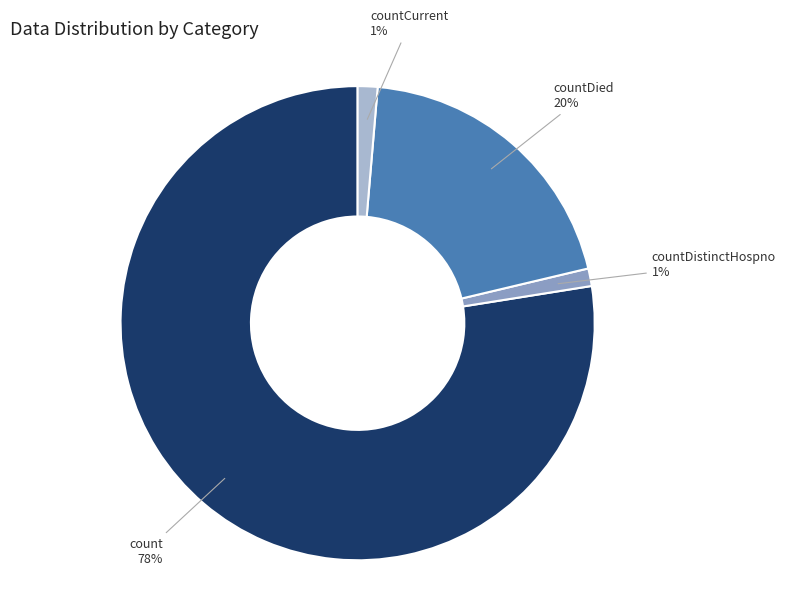

Does any single category account for the majority?

Yes